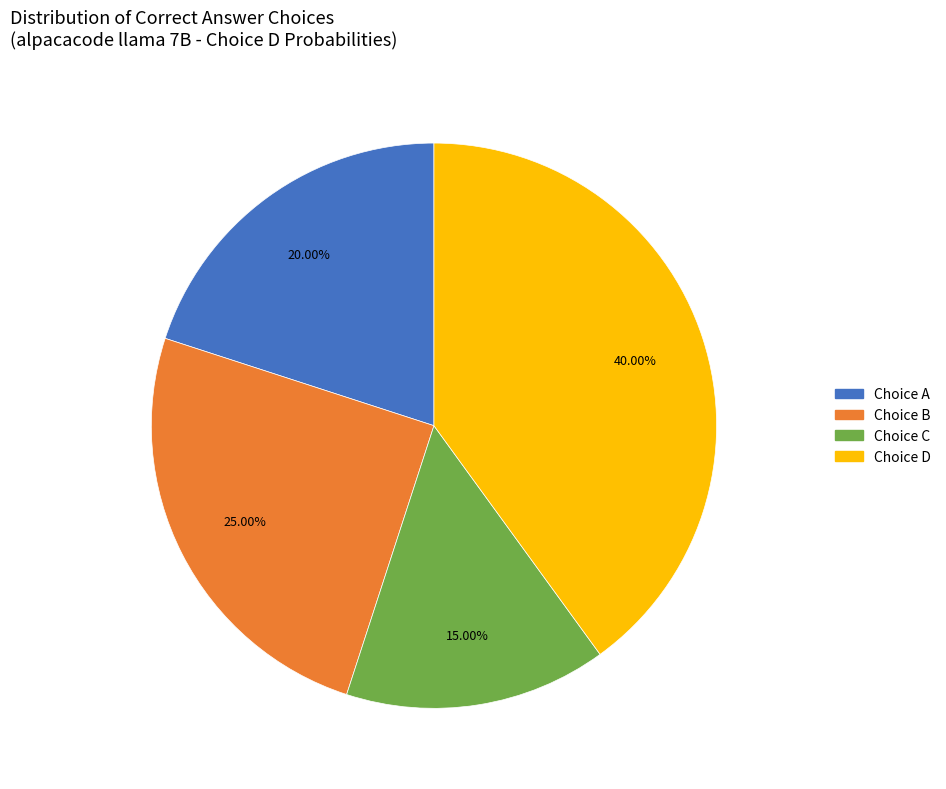

Is there any slice that represents more than half of the pie?

No